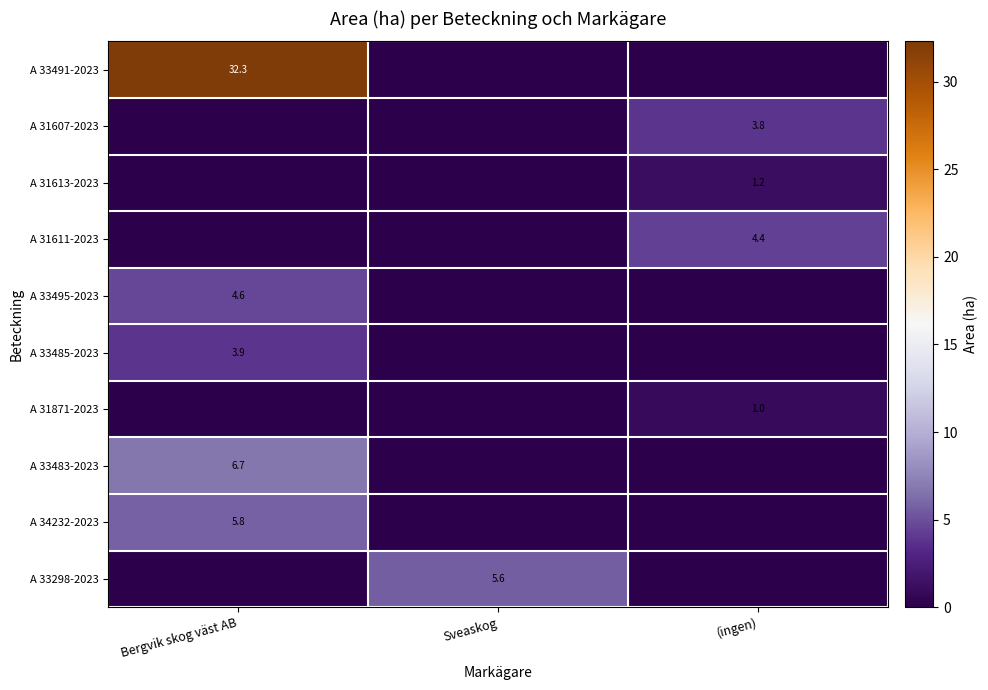

How many categories are shown in the chart?

3